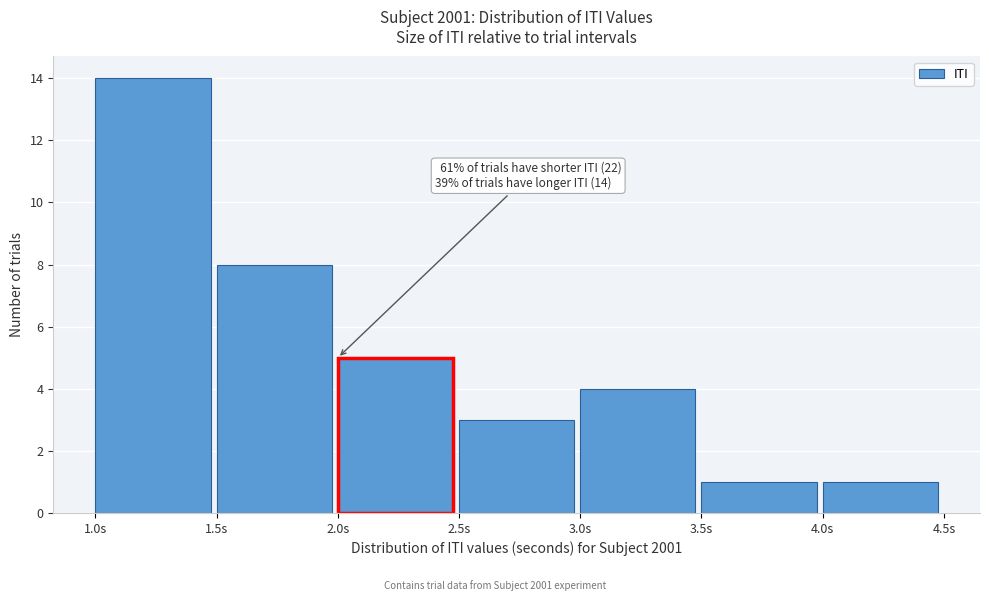

Over which range of the x-axis is the bar tallest?

1.0 to 1.5